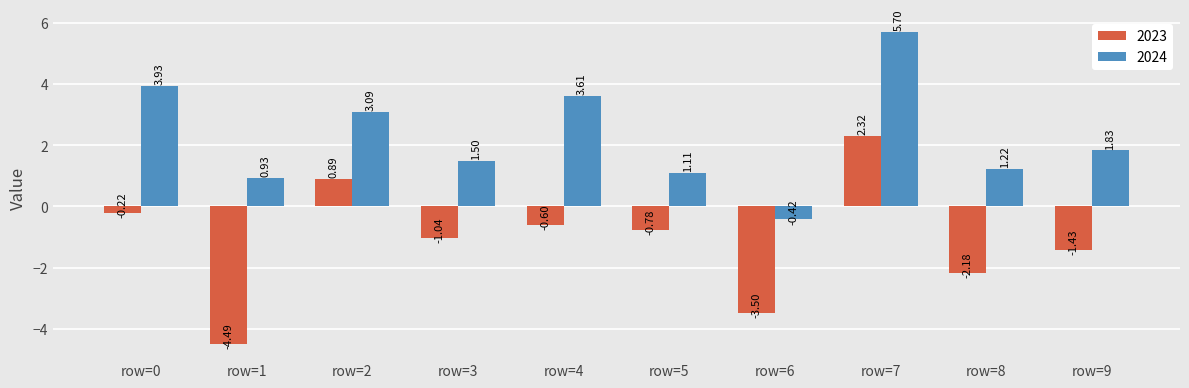

What is the sum of all 2024 values?

22.5